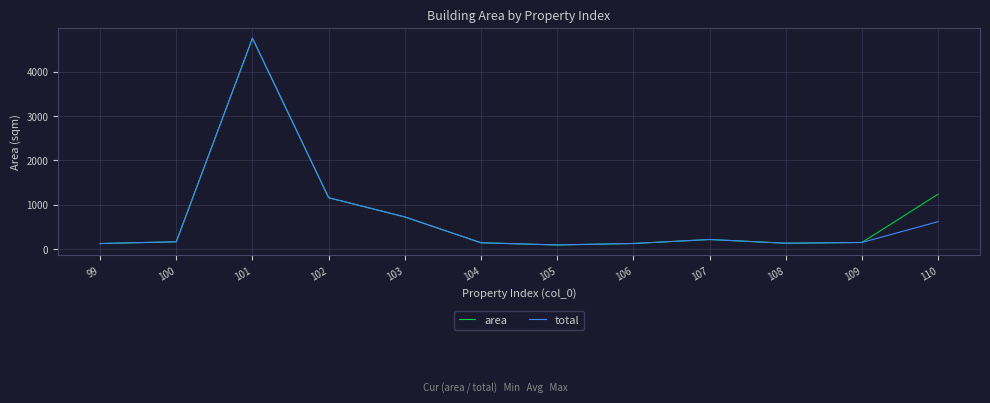

At which category is the sum across all series the highest?

101